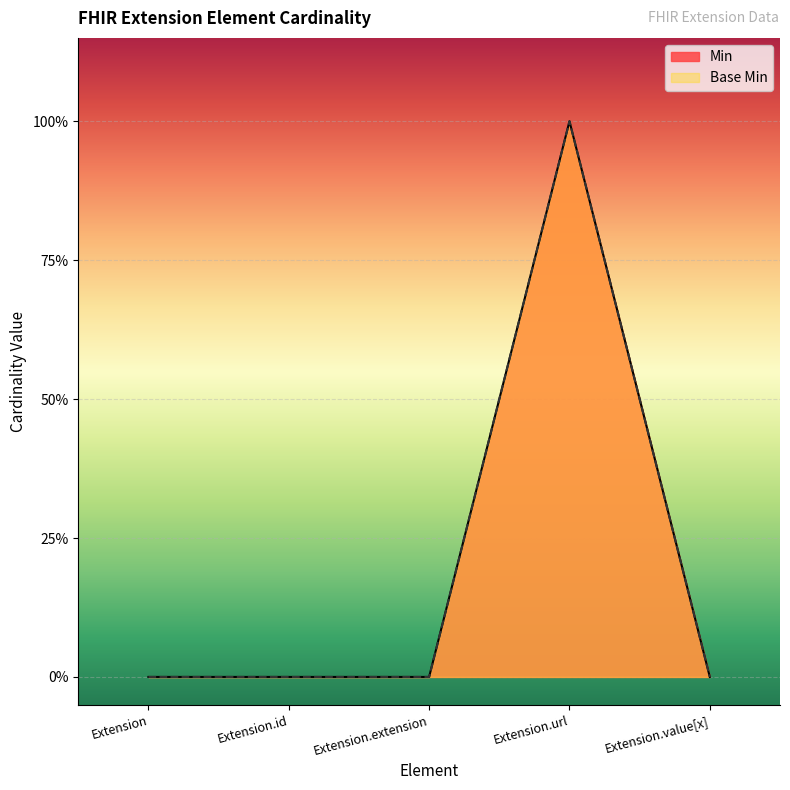

How many data points does each series have?

5